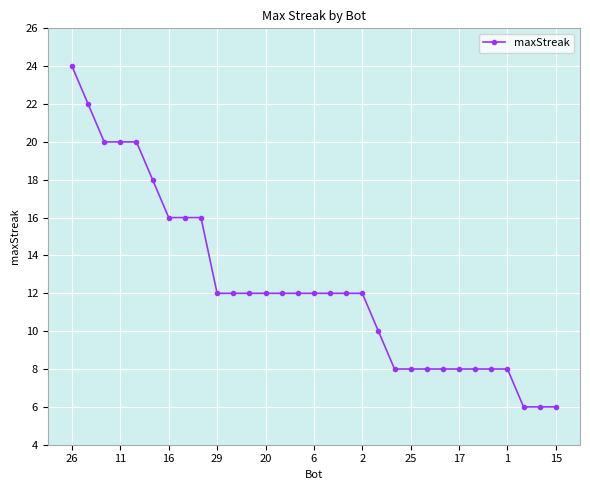

What is the value of the 26th point from the left?

8